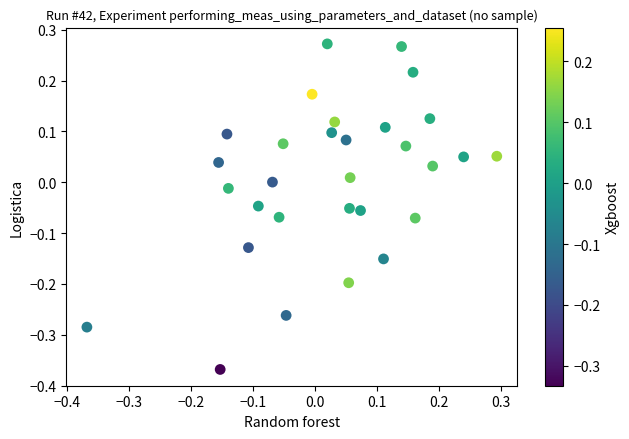

What is the range of Y values (max minus min)?

0.6